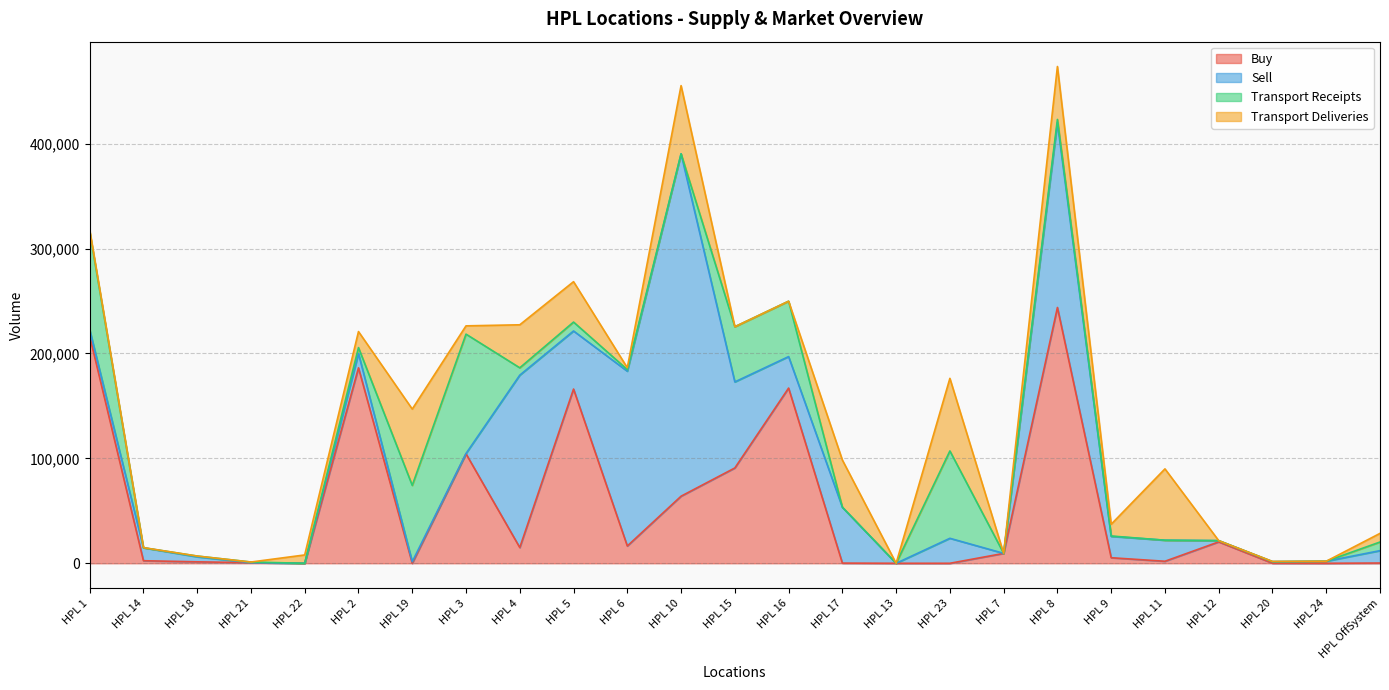

How many intersections are there between Transport Receipts and Transport Deliveries?

6